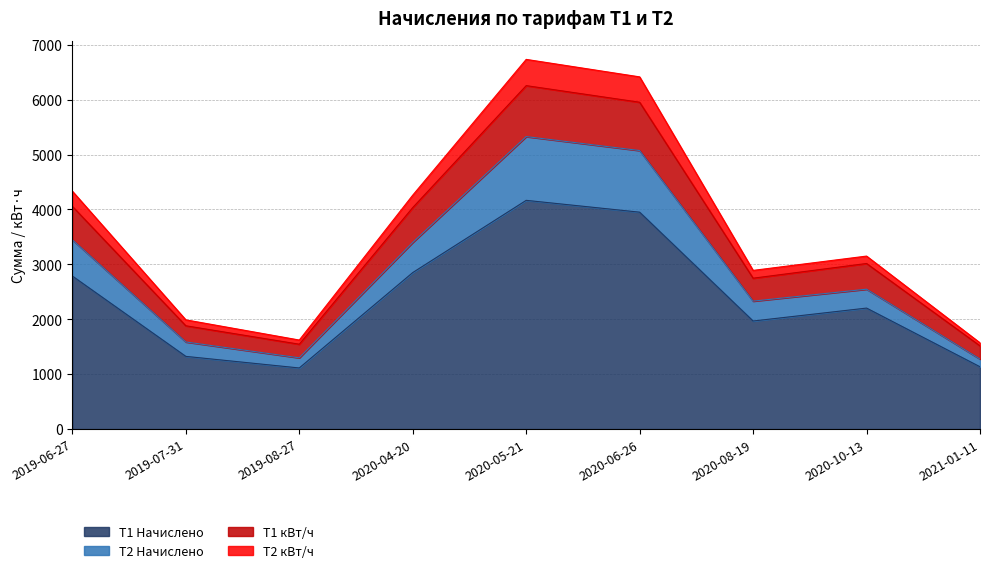

In T2 кВт/ч, how many points are higher than both neighbors (excluding endpoints)?

2